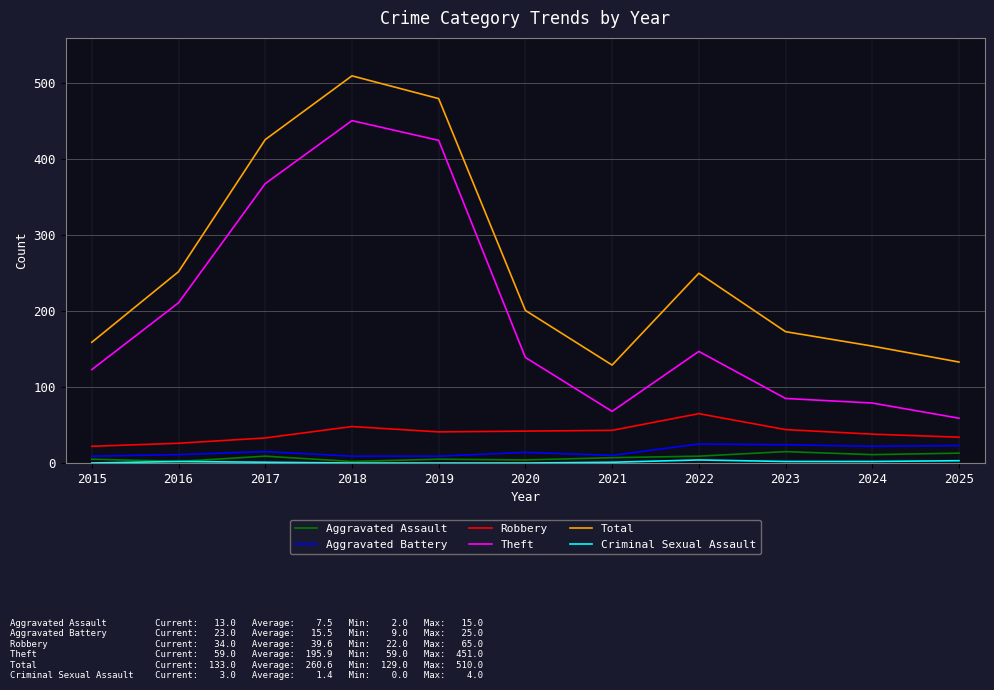

True or false: Aggravated Assault and Robbery intersect in this chart.

False